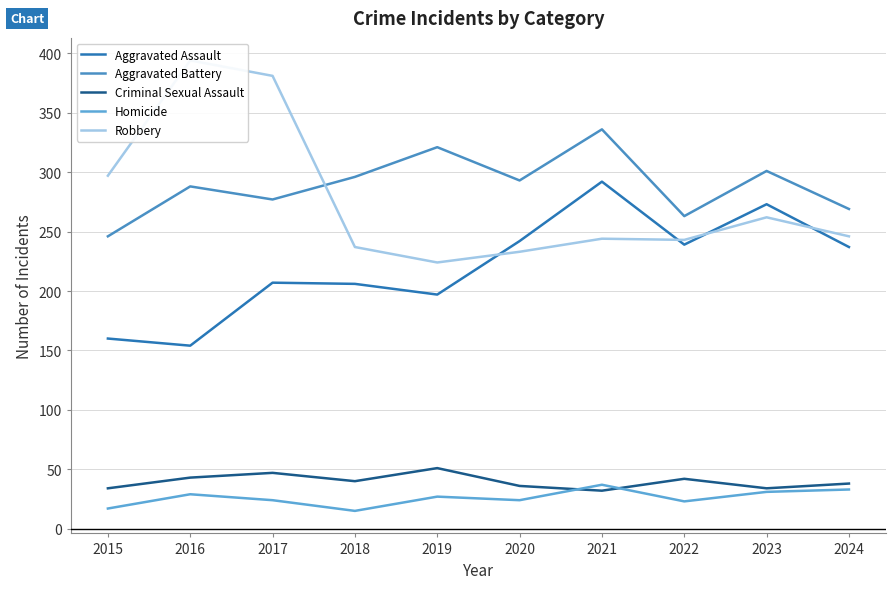

Where is the first local maximum for Aggravated Battery?

2016